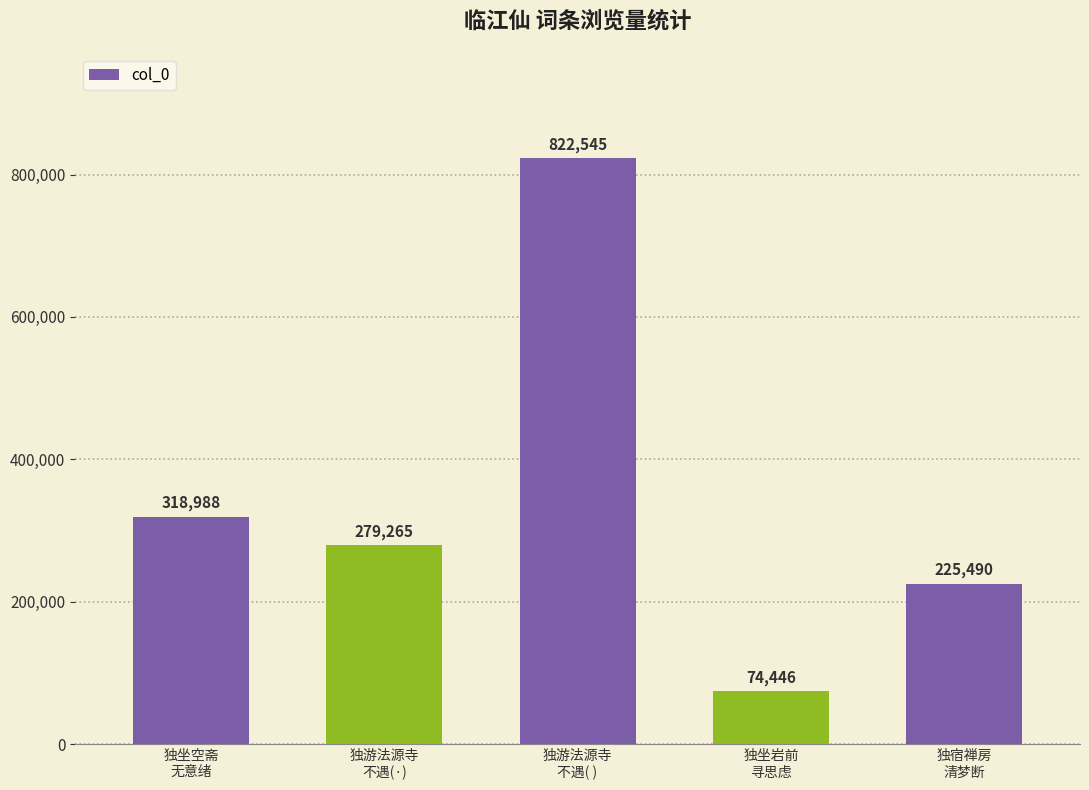

At which category does the chart reach its minimum across all series?

独坐岩前
寻思虑